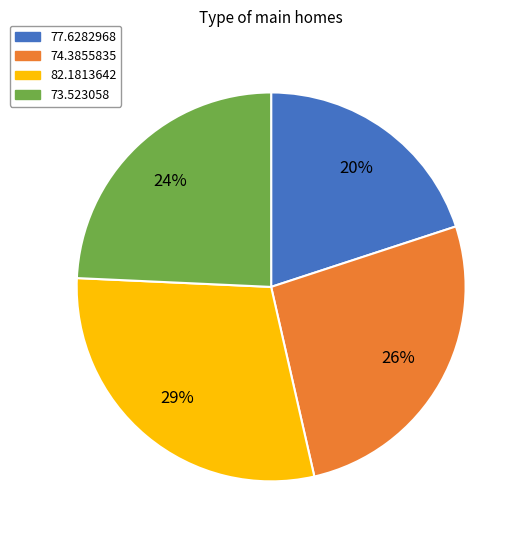

Rank the categories by value from highest to lowest.

82.1813642, 74.3855835, 73.523058, 77.6282968